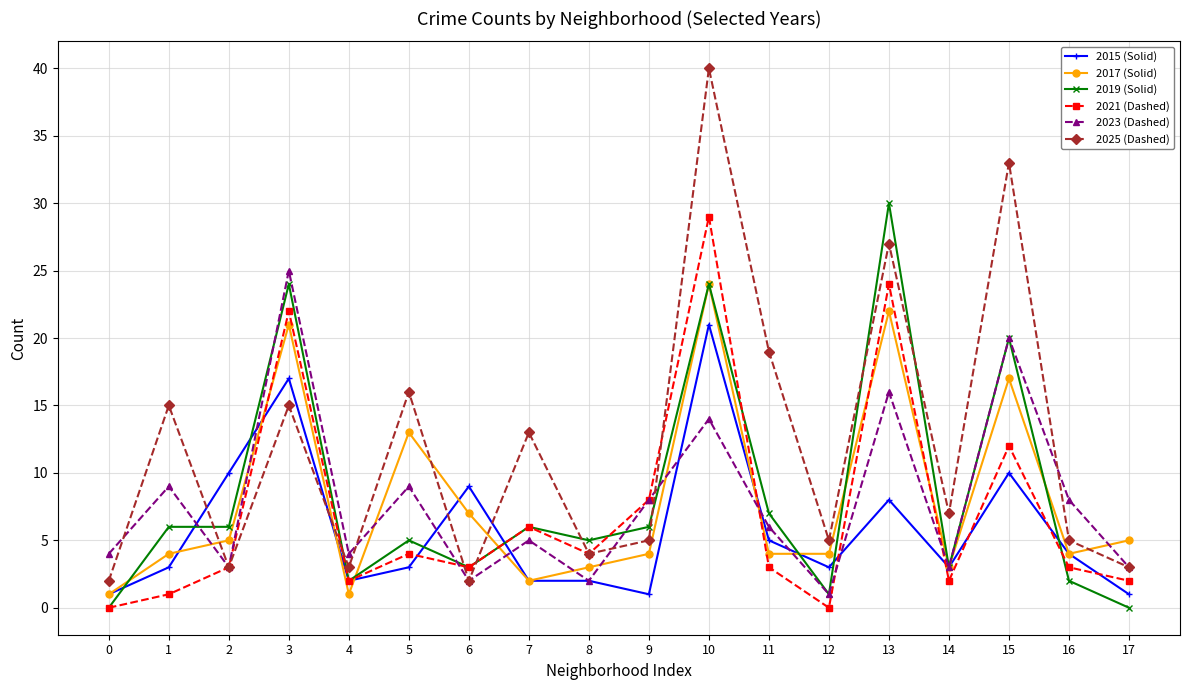

Which category has the highest value in the 2015 (Solid) series?

10